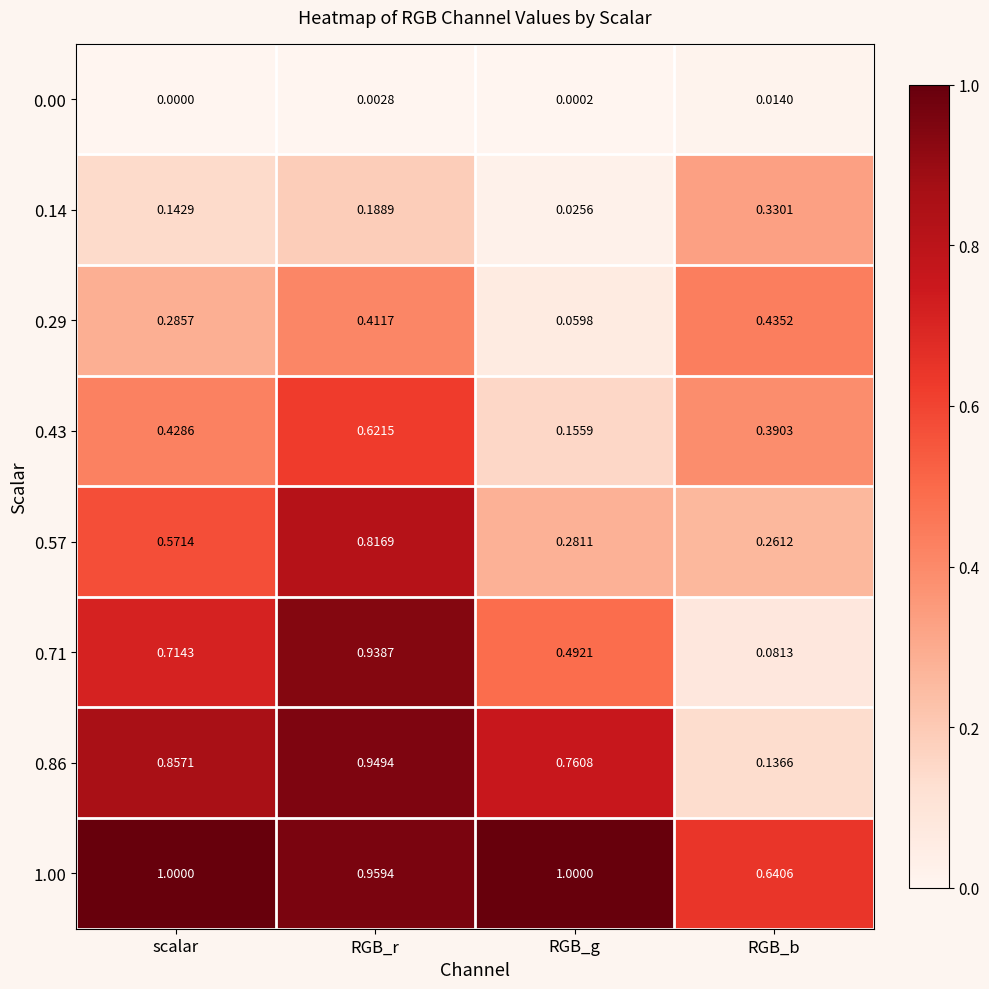

Where is 0.14 nearest to the value 0?

RGB_g